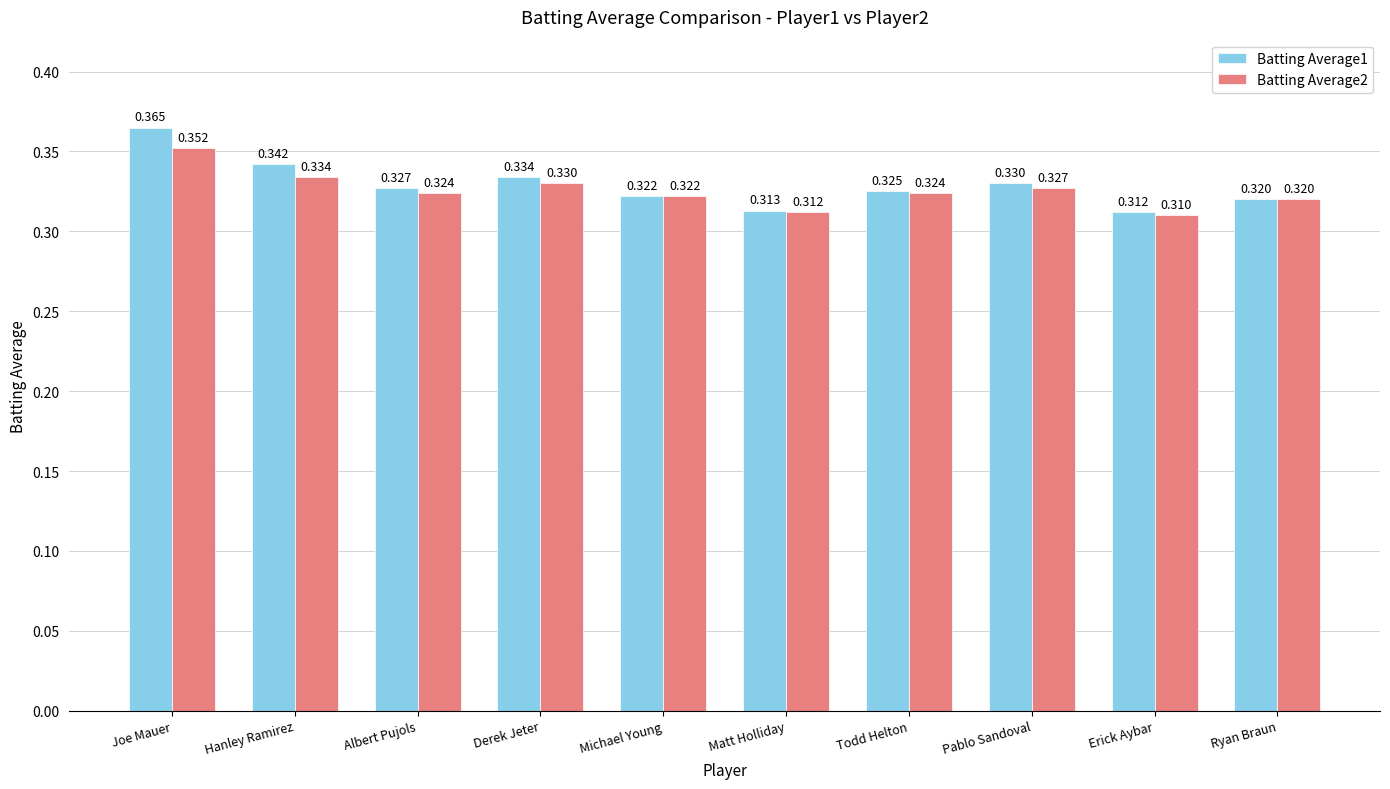

List the series in order of their peak value, lowest first.

Batting Average2, Batting Average1